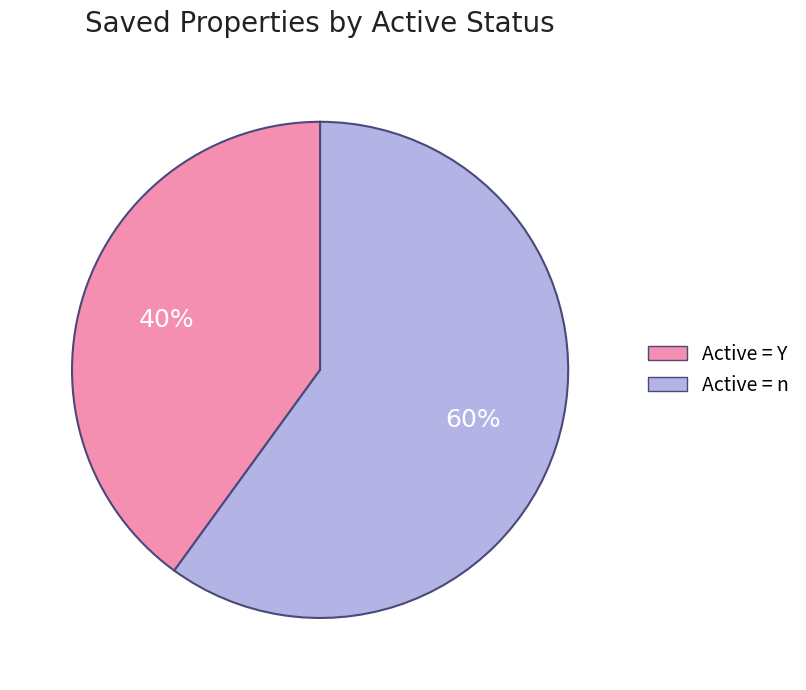

The Active = n slice represents 60% of the pie. True or false?

True